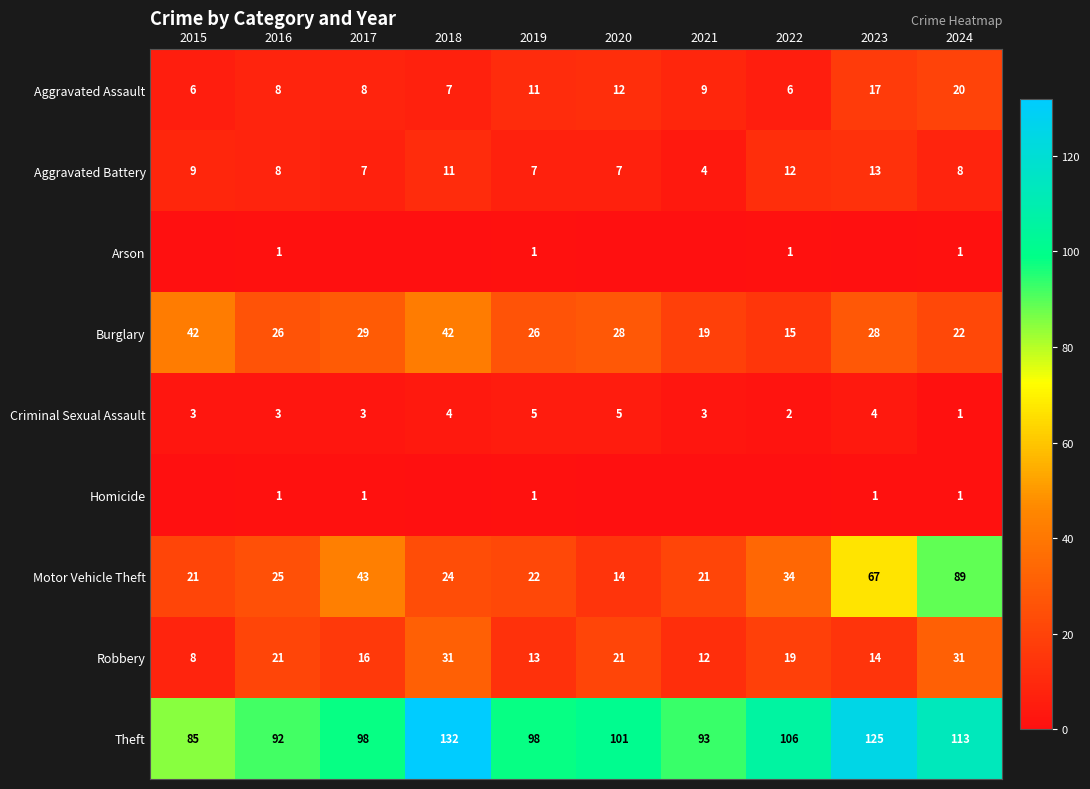

At how many categories does at least one series exceed 105?

4